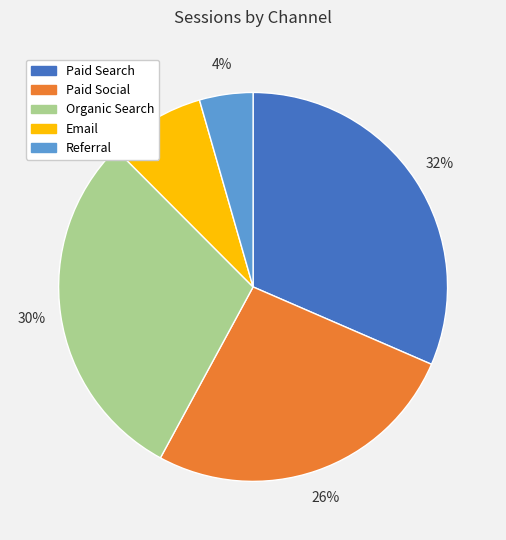

To the nearest percent, what is the combined percentage of Organic Search and Referral?

34%